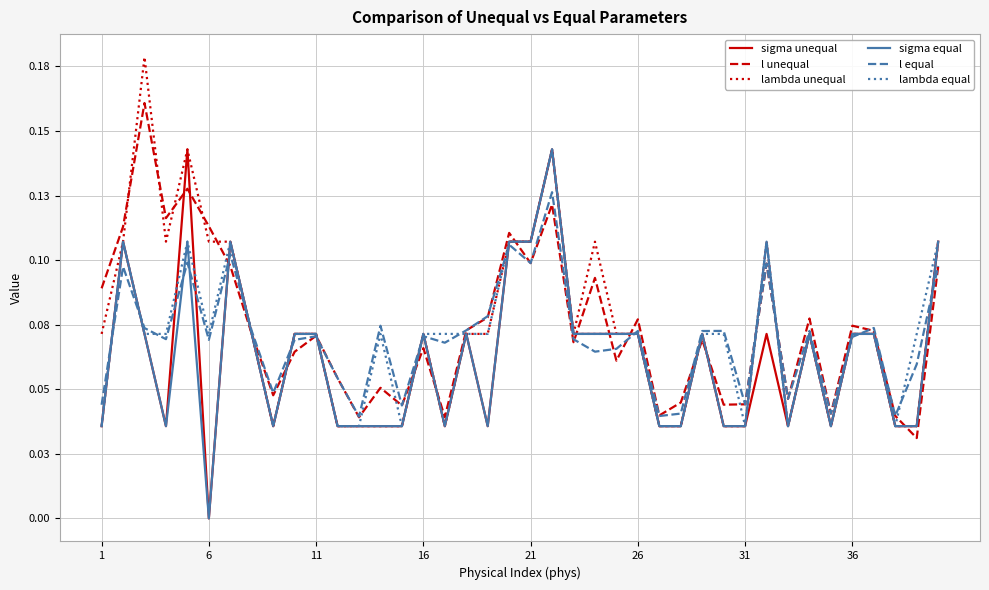

Does the chart display data point markers on the line(s)?

No